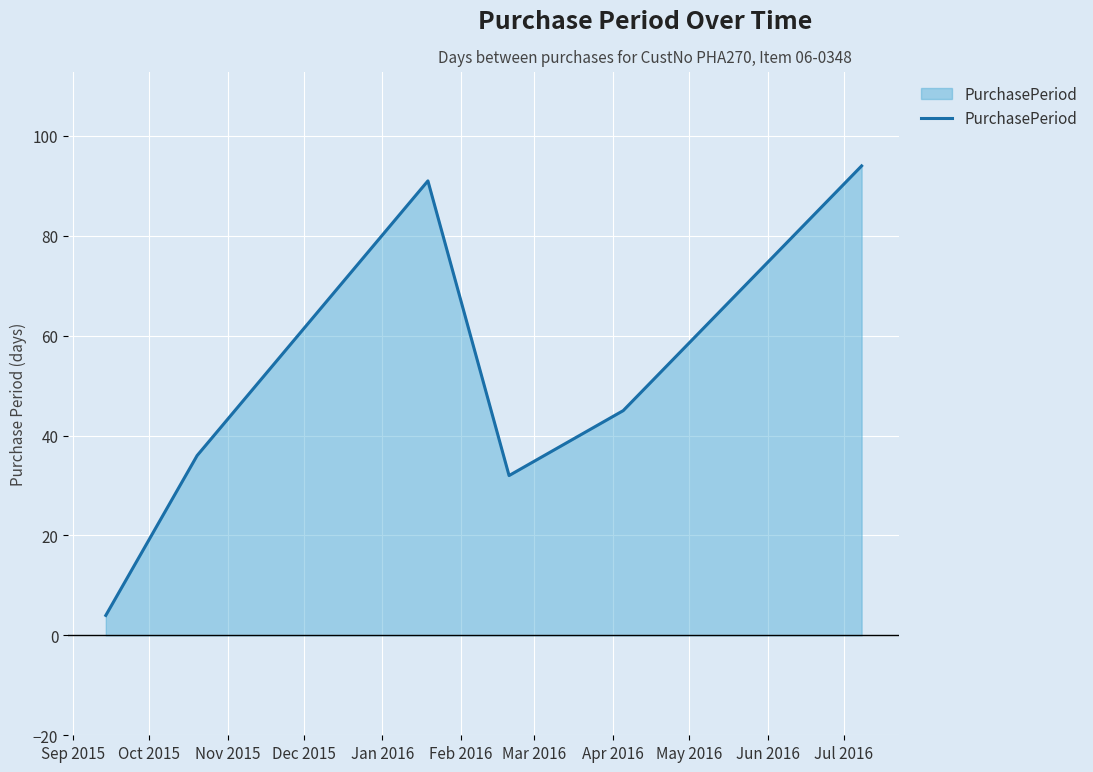

What is the average value?

50